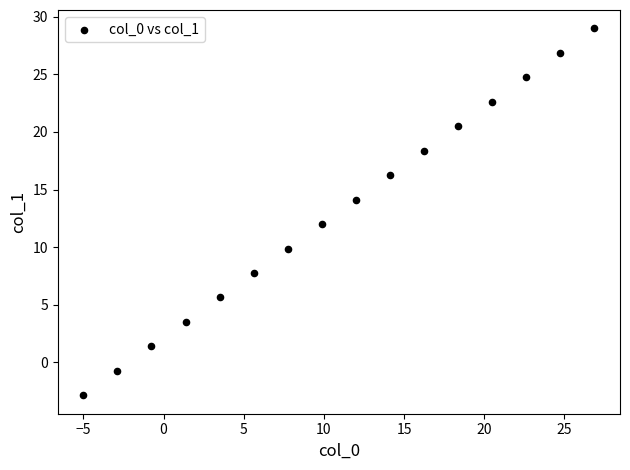

What is the range of Y values (max minus min)?

31.9